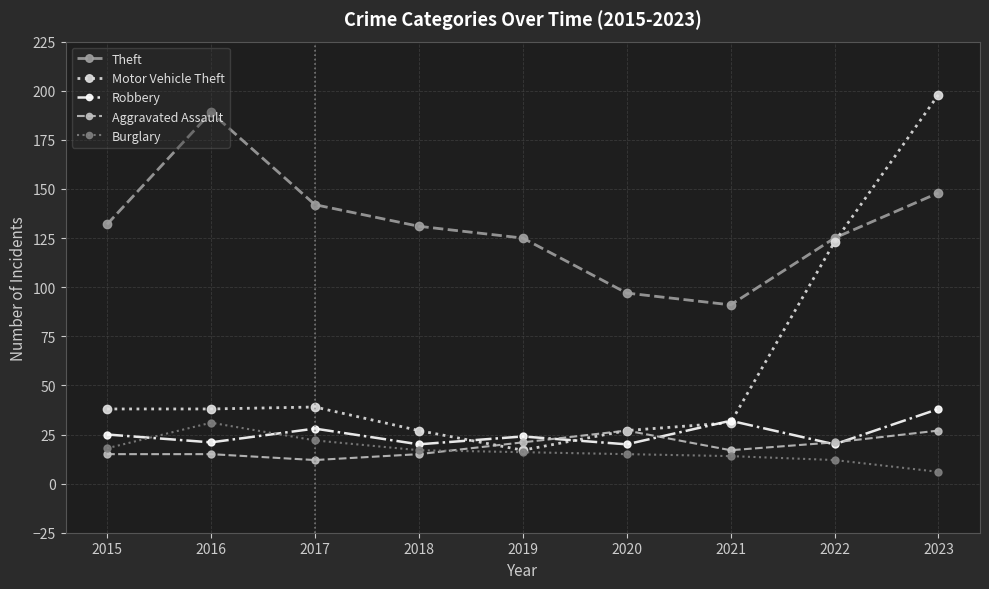

How many categories are shown in the chart?

9